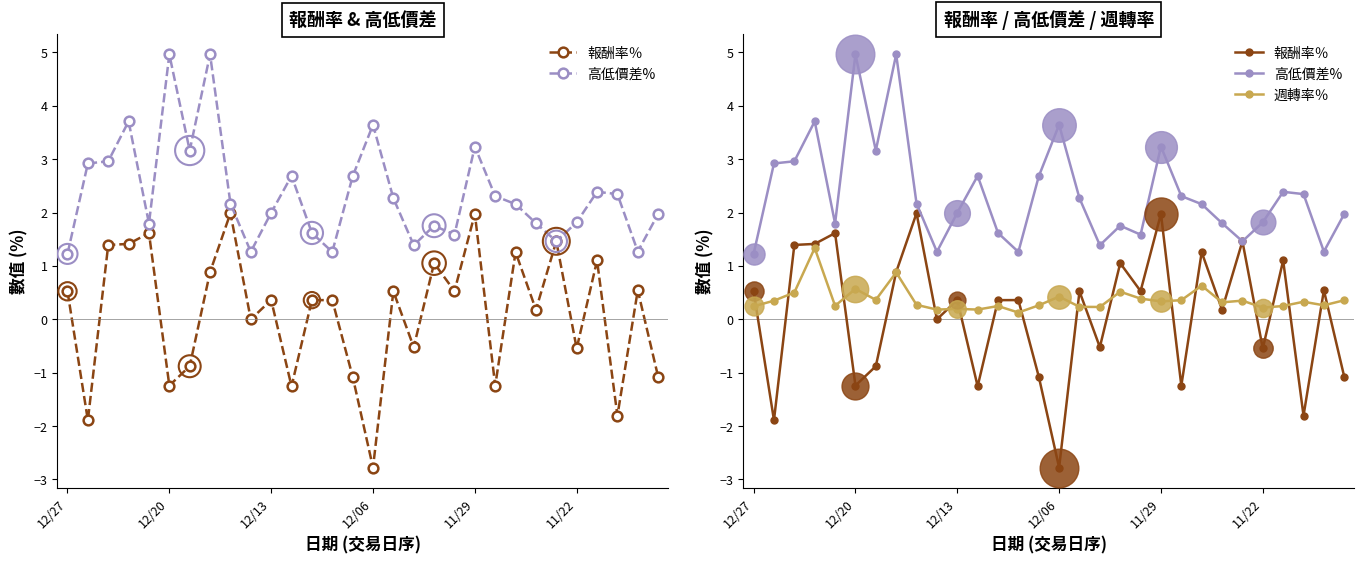

At how many categories does at least one series exceed 1?

30